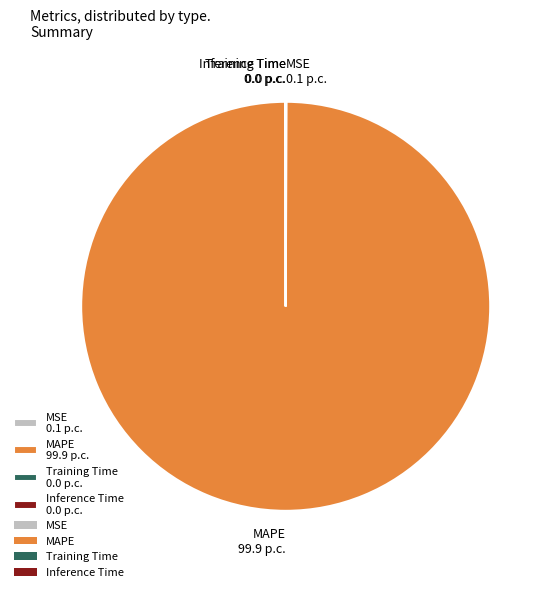

What is the majority slice?

MAPE 99.9 p.c.